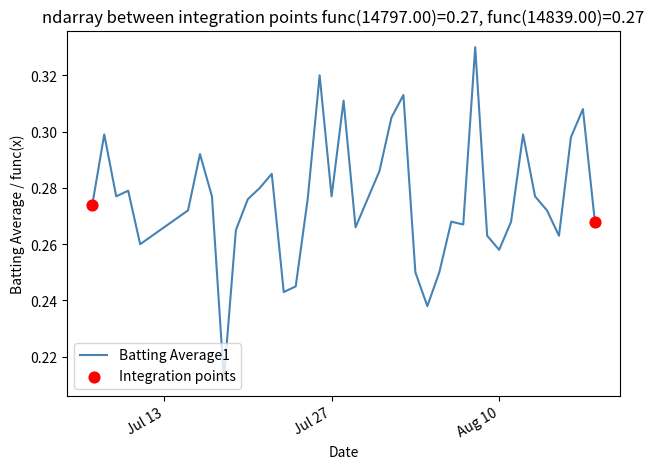

Is this an area chart (filled region under the line)?

No